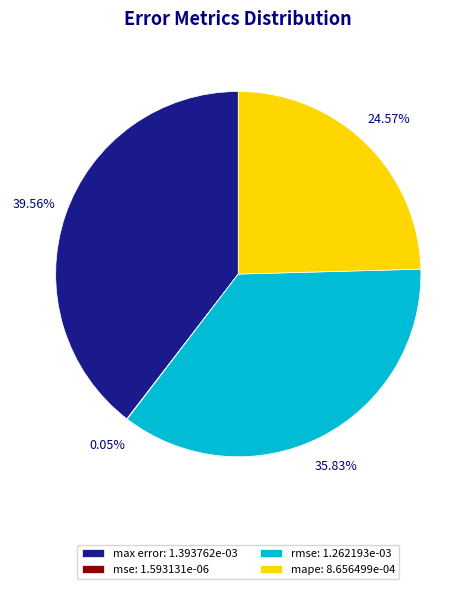

Is there any slice that represents more than half of the pie?

No